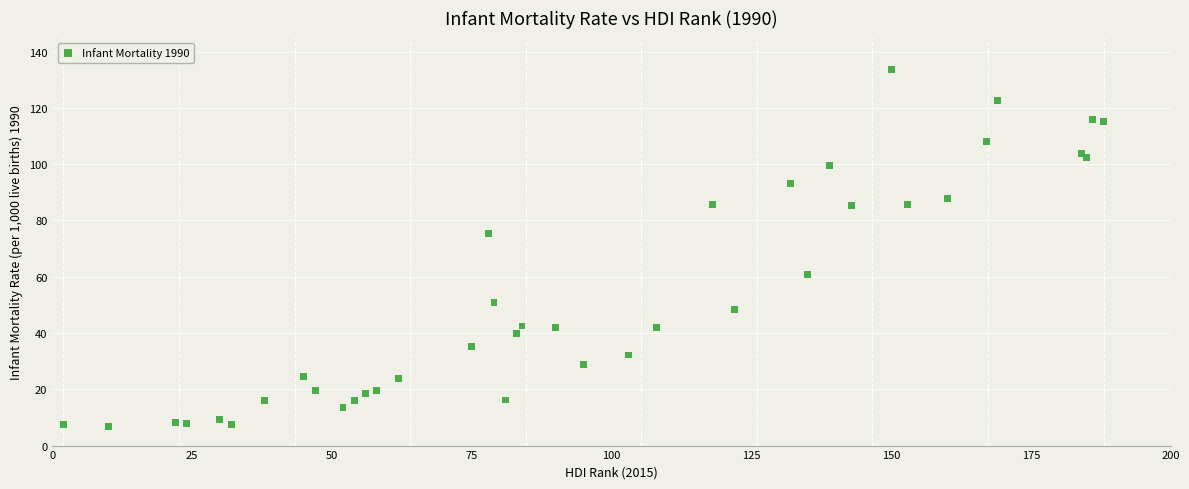

What Y value in the scatter plot is closest to 70?

75.5